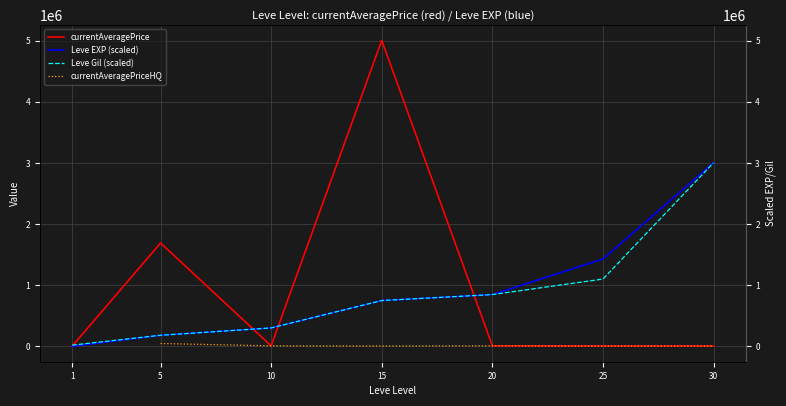

The Leve EXP (scaled) series shows 41.0 at 1. True or false?

False